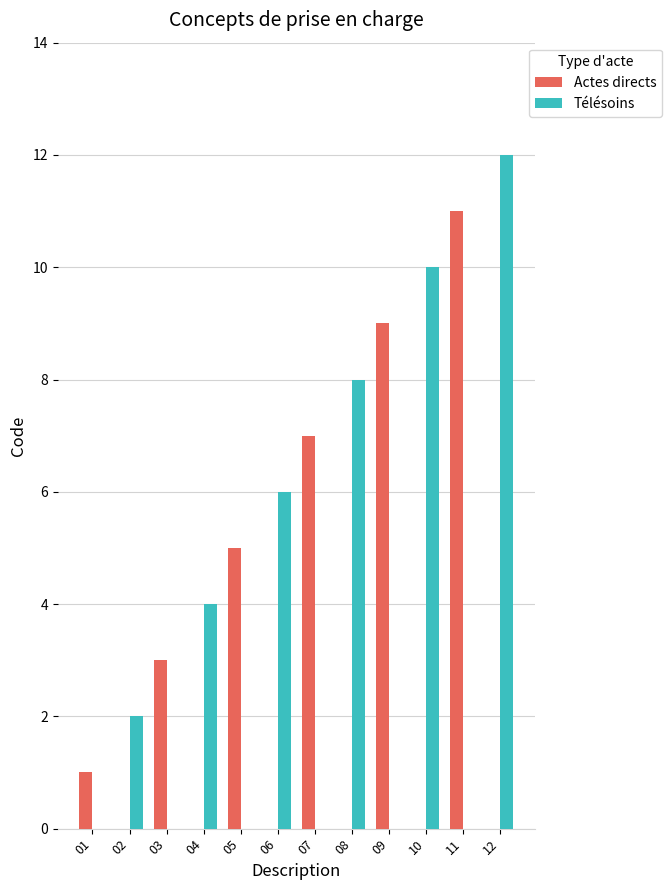

Is it true that Actes directs equals 5 at 11?

False